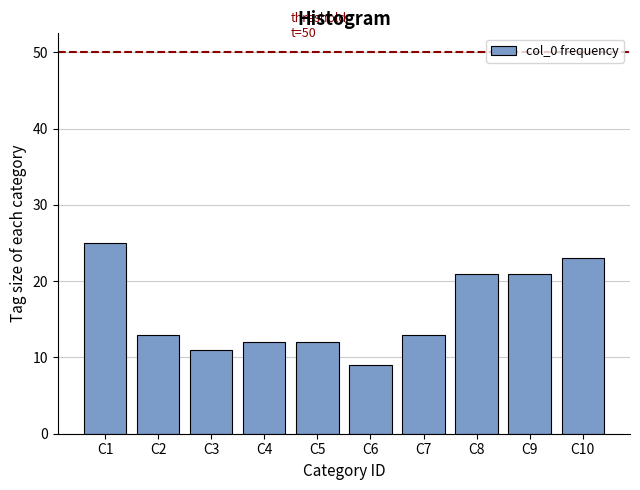

Reading left to right, extract all data points from this chart.

25	13	11	12	12	9	13	21	21	23